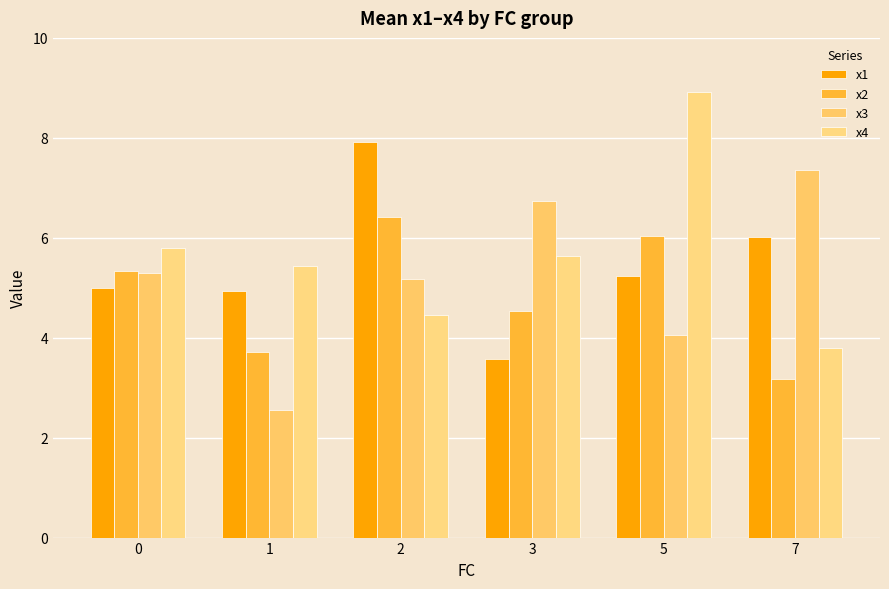

The value of x4 at 1 is 8.9. True or false?

False